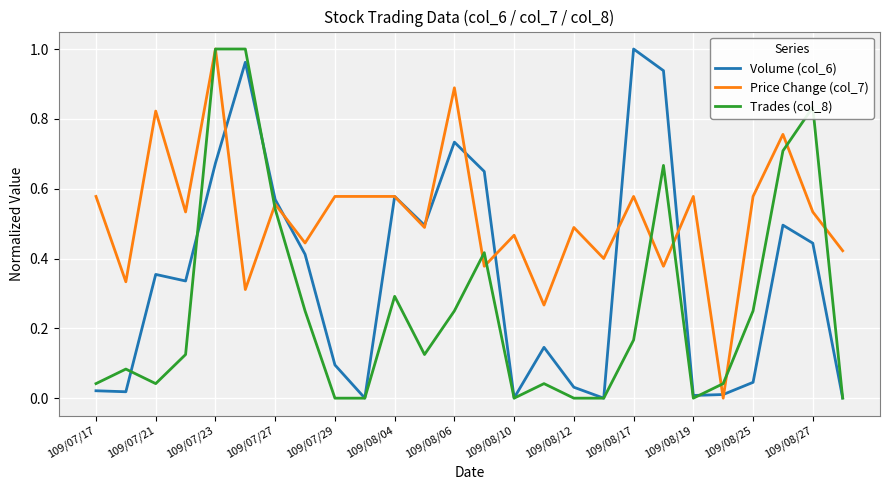

List the series in order of their overall mean, highest first.

Price Change (col_7), Volume (col_6), Trades (col_8)